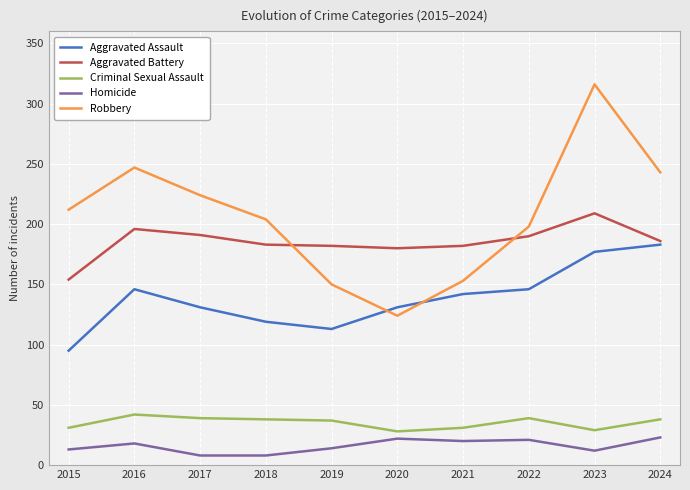

Which category has the highest value in the Robbery series?

2023